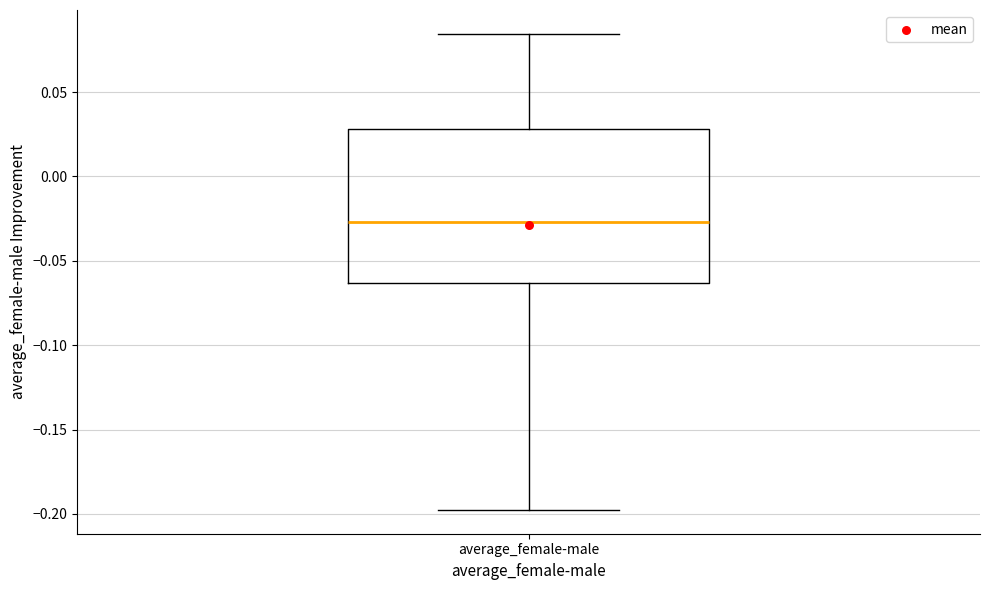

Where is the upper edge of the box for average_female-male on the y-axis? The values are not printed on the chart, so give them approximately, as read against the axis.

0.030